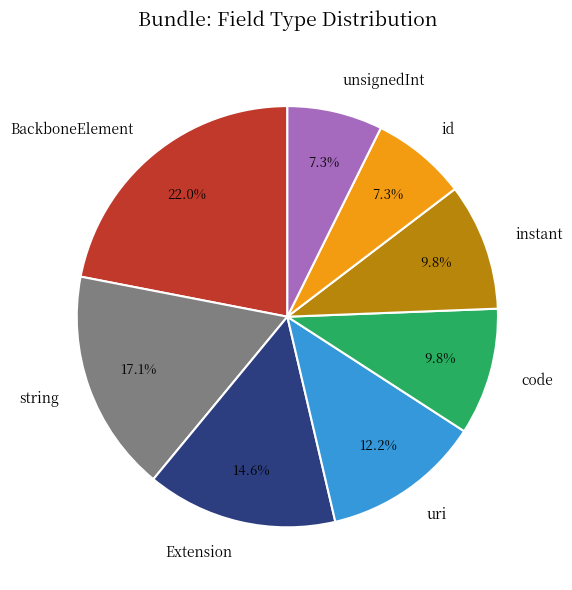

What is the ratio of the value at Extension to the value at unsignedInt?

2.0